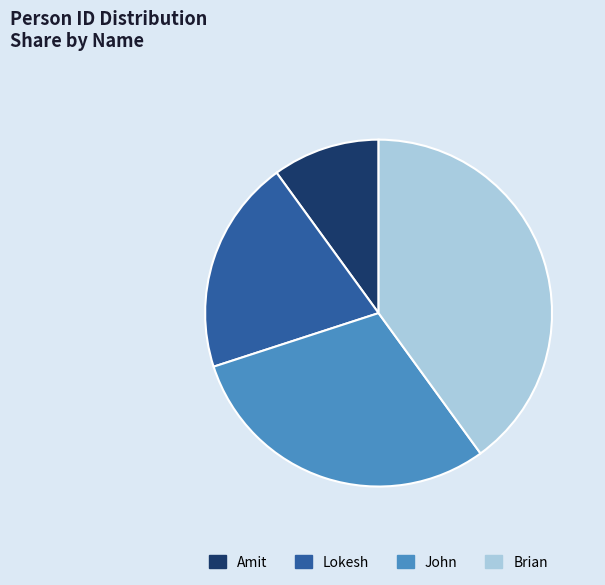

Is John the majority of the pie?

No